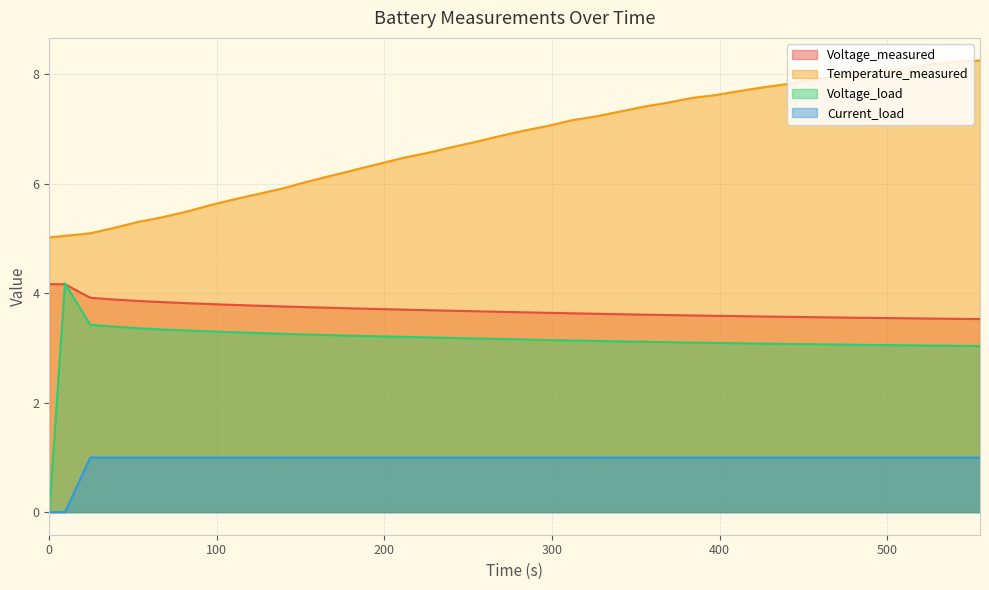

What is the difference between the Voltage_load values at 440.656 and 153.812?

0.2